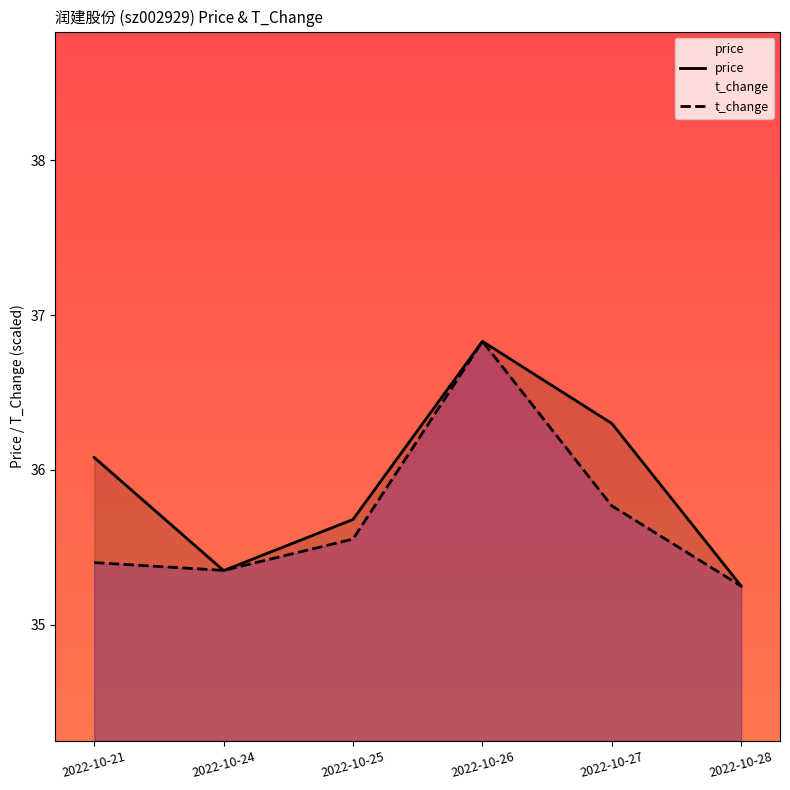

Between which two adjacent categories do t_change and price first intersect?

2022-10-21 and 2022-10-24